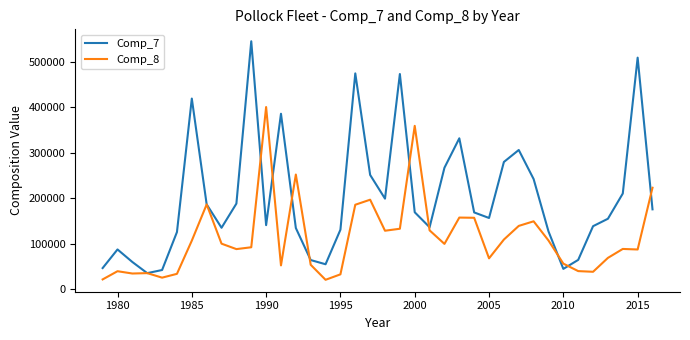

Rank the series by their maximum value, from lowest to highest.

Comp_8, Comp_7